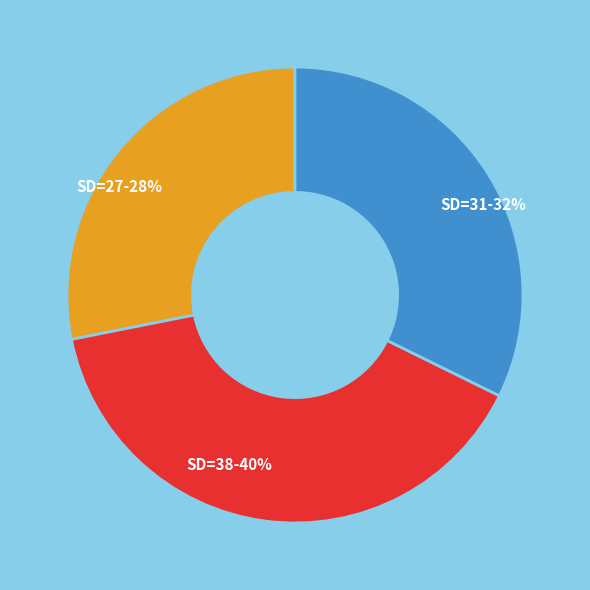

Rank the categories by value from lowest to highest.

SD=27, SD=31, SD=38